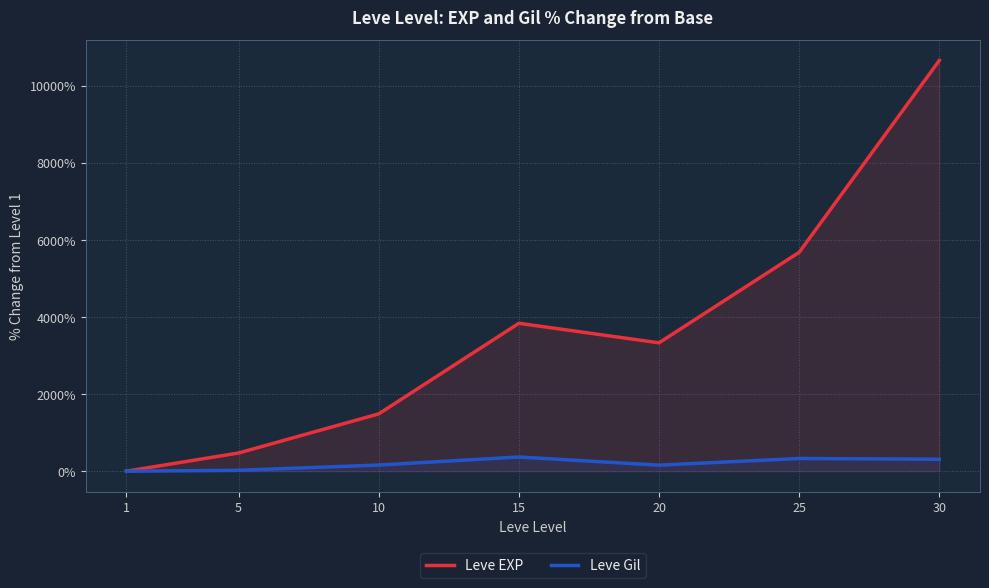

How many interior local valleys does the Leve EXP series have?

1